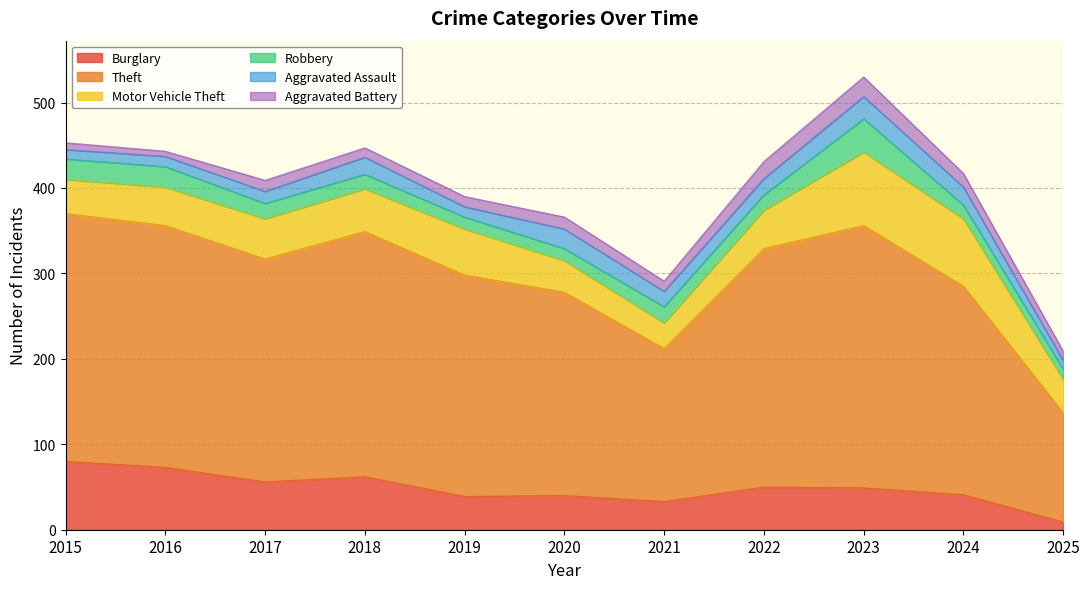

How many lines are shown in the chart?

6